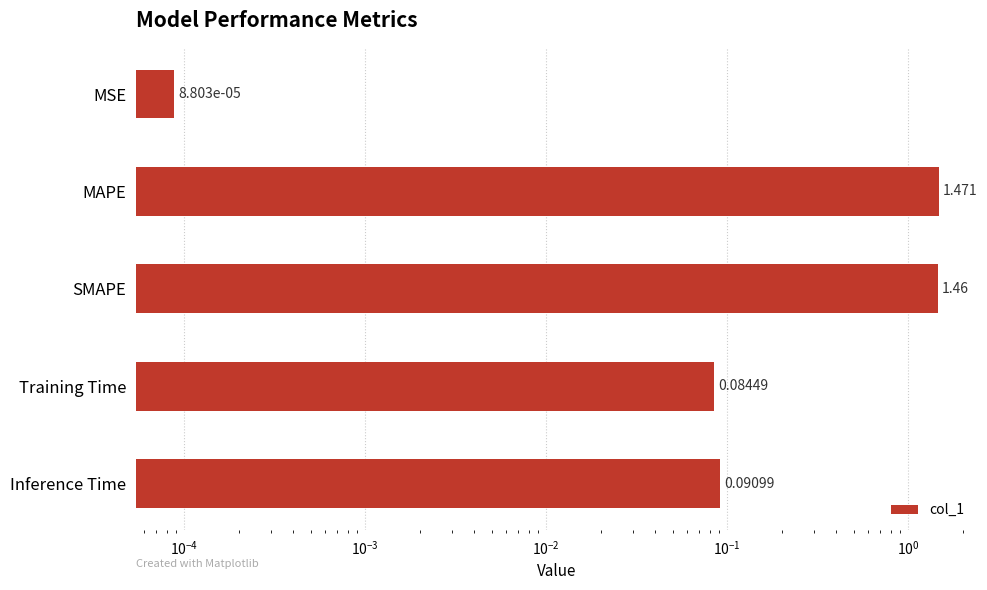

Reading right to left, list all the values displayed in this chart.

0.1	0.1	1.5	1.5	0.0